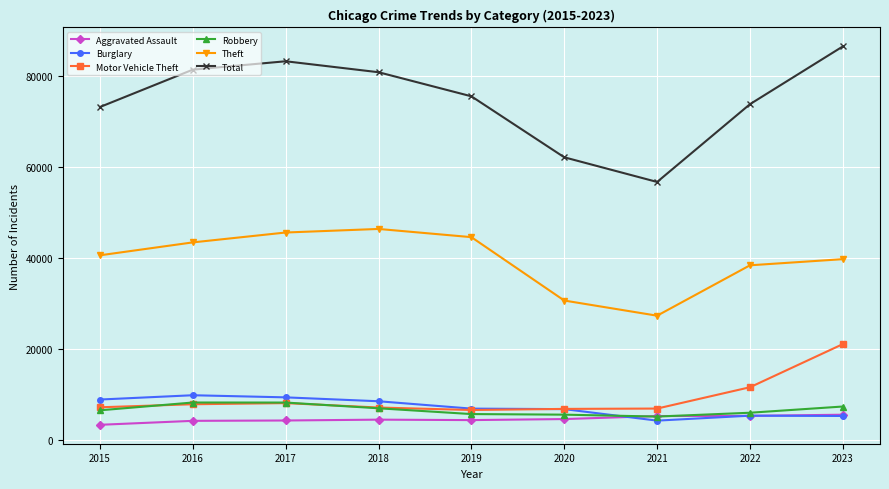

How many lines are shown in the chart?

6